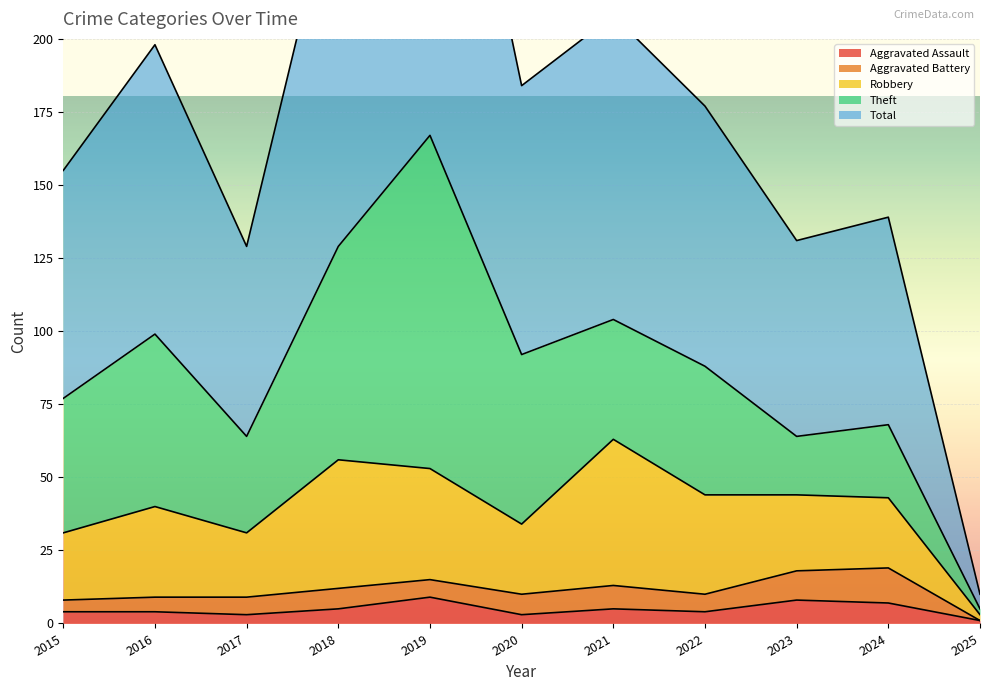

The Aggravated Assault series shows 3 at 2020. True or false?

True